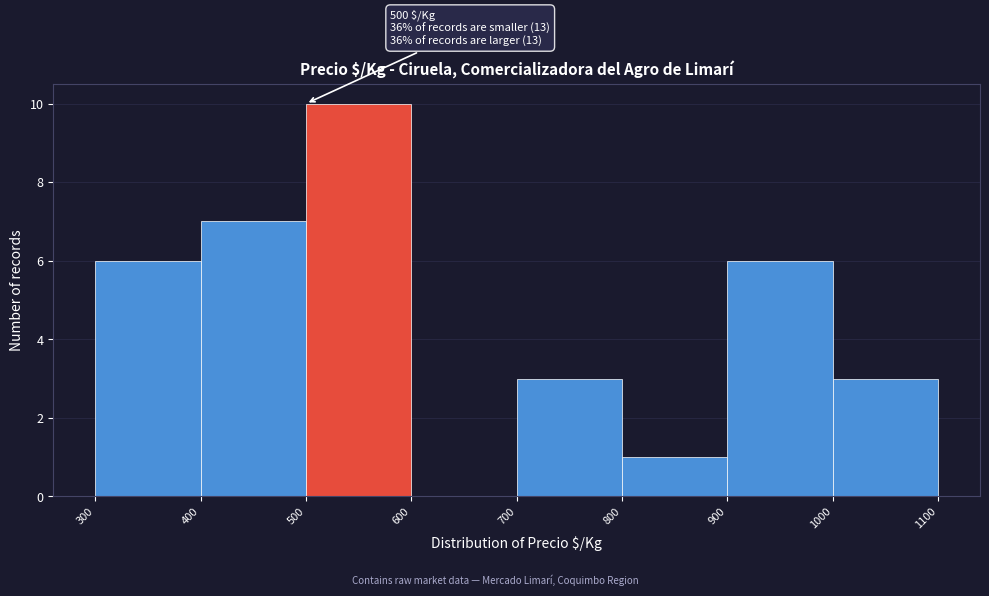

Over which range of the x-axis is the bar tallest?

500 to 600